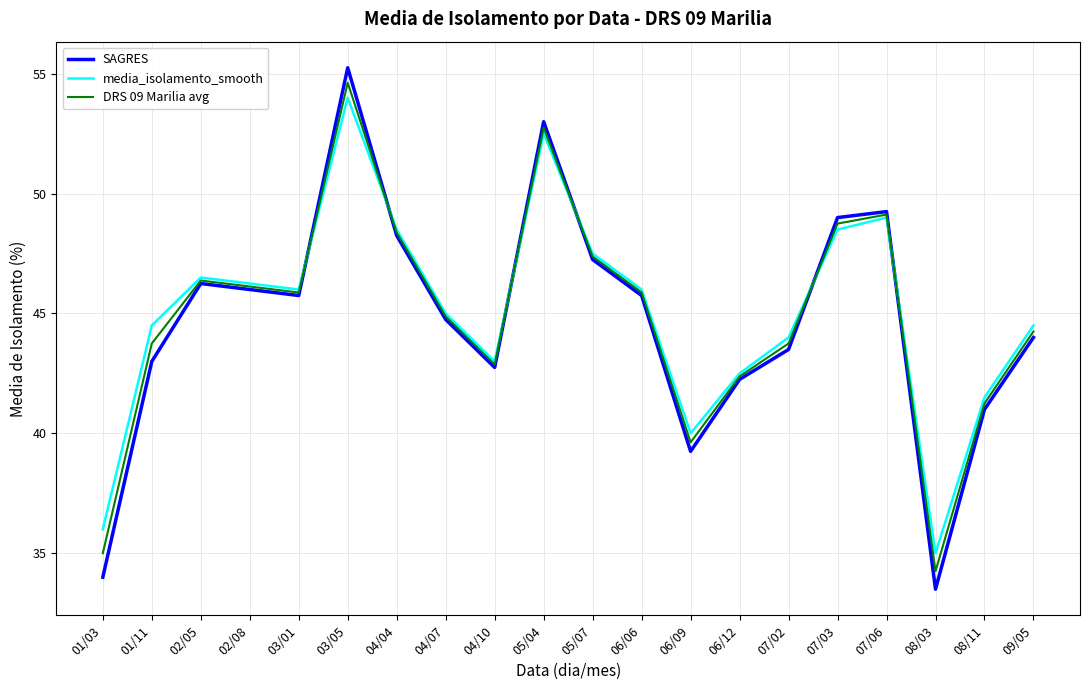

How many values in the DRS 09 Marilia avg series exceed 45?

10